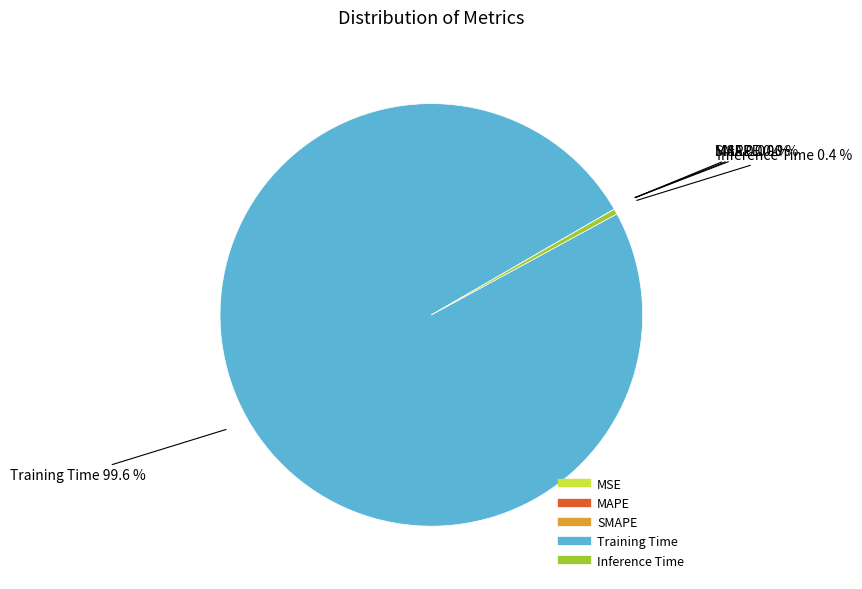

What is the largest slice in the pie chart?

Training Time